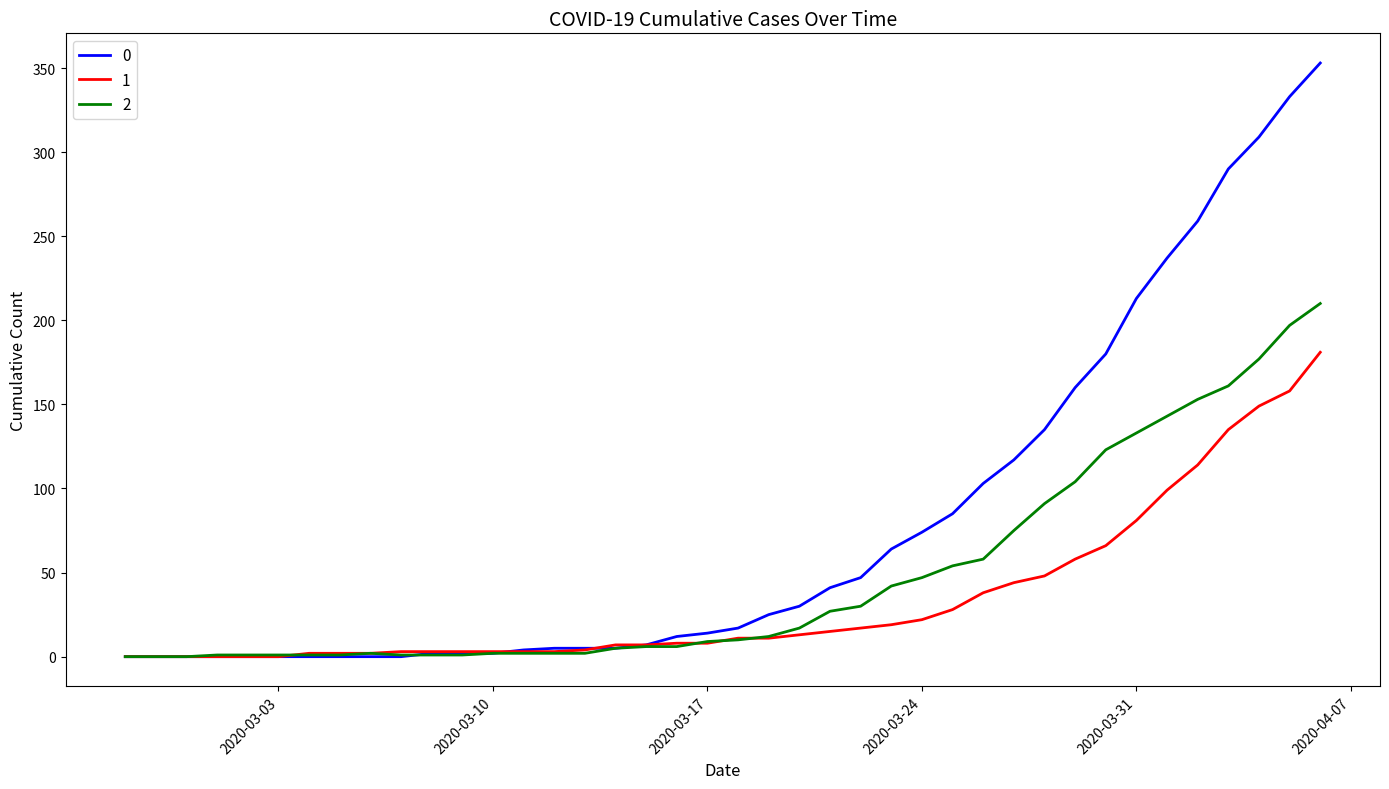

What is the greatest value displayed?

353